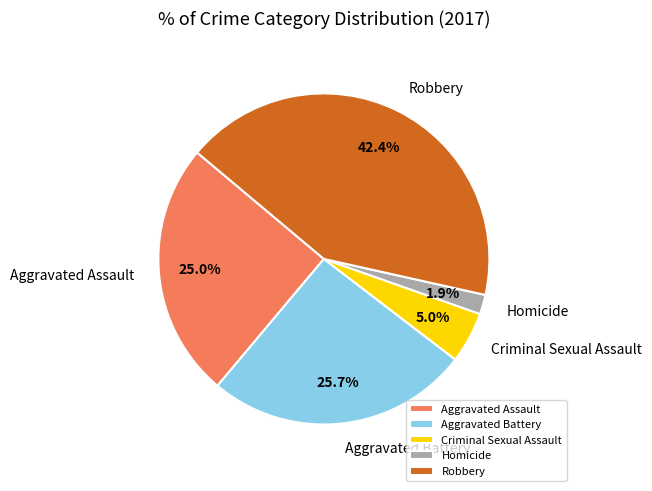

Is there a majority slice in this chart?

No